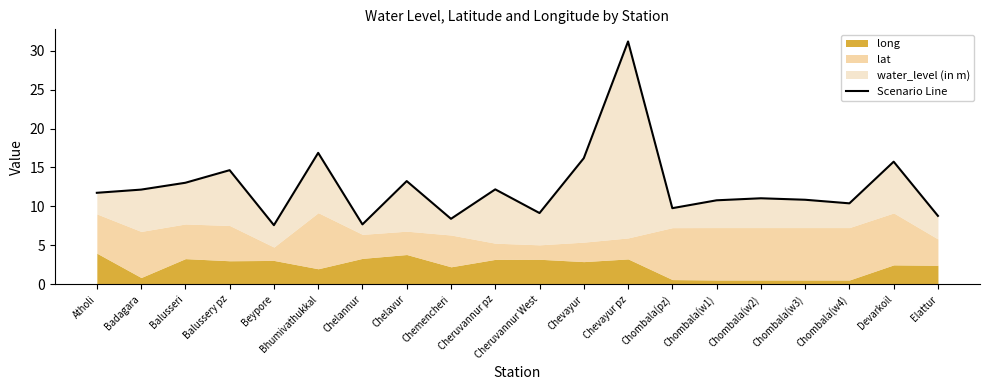

Reading right to left, what are all the values shown in this chart?

8.8	15.7	10.4	10.9	11.0	10.8	9.8	31.2	16.2	9.2	12.2	8.4	13.3	7.7	16.9	7.6	14.7	13.0	12.2	11.8